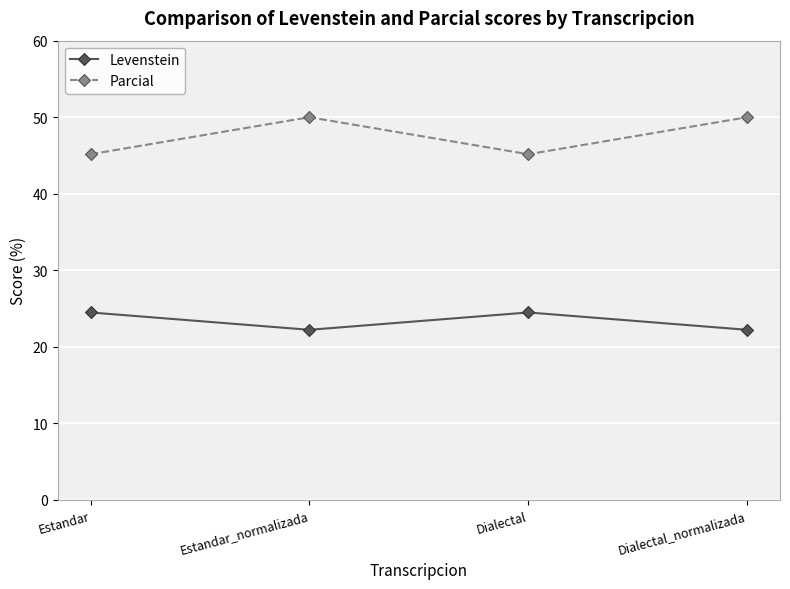

What is the difference between the highest and lowest values at Estandar_normalizada?

27.8